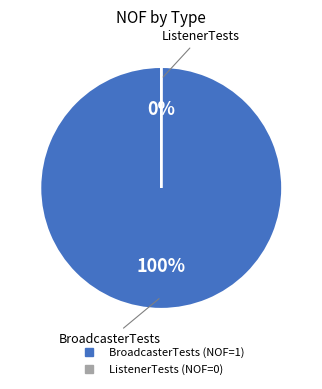

To the nearest percent, what is the difference between the largest and smallest slice percentages?

100%